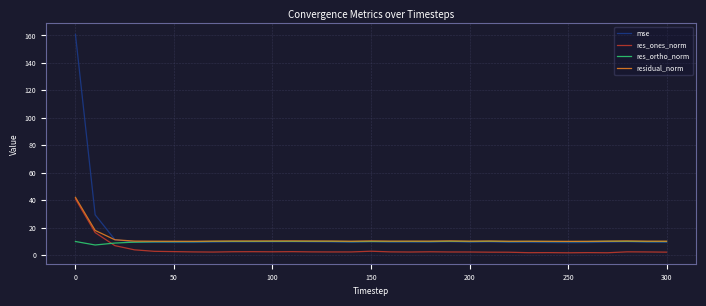

What are all the series names shown in the legend?

mse, res_ones_norm, res_ortho_norm, residual_norm